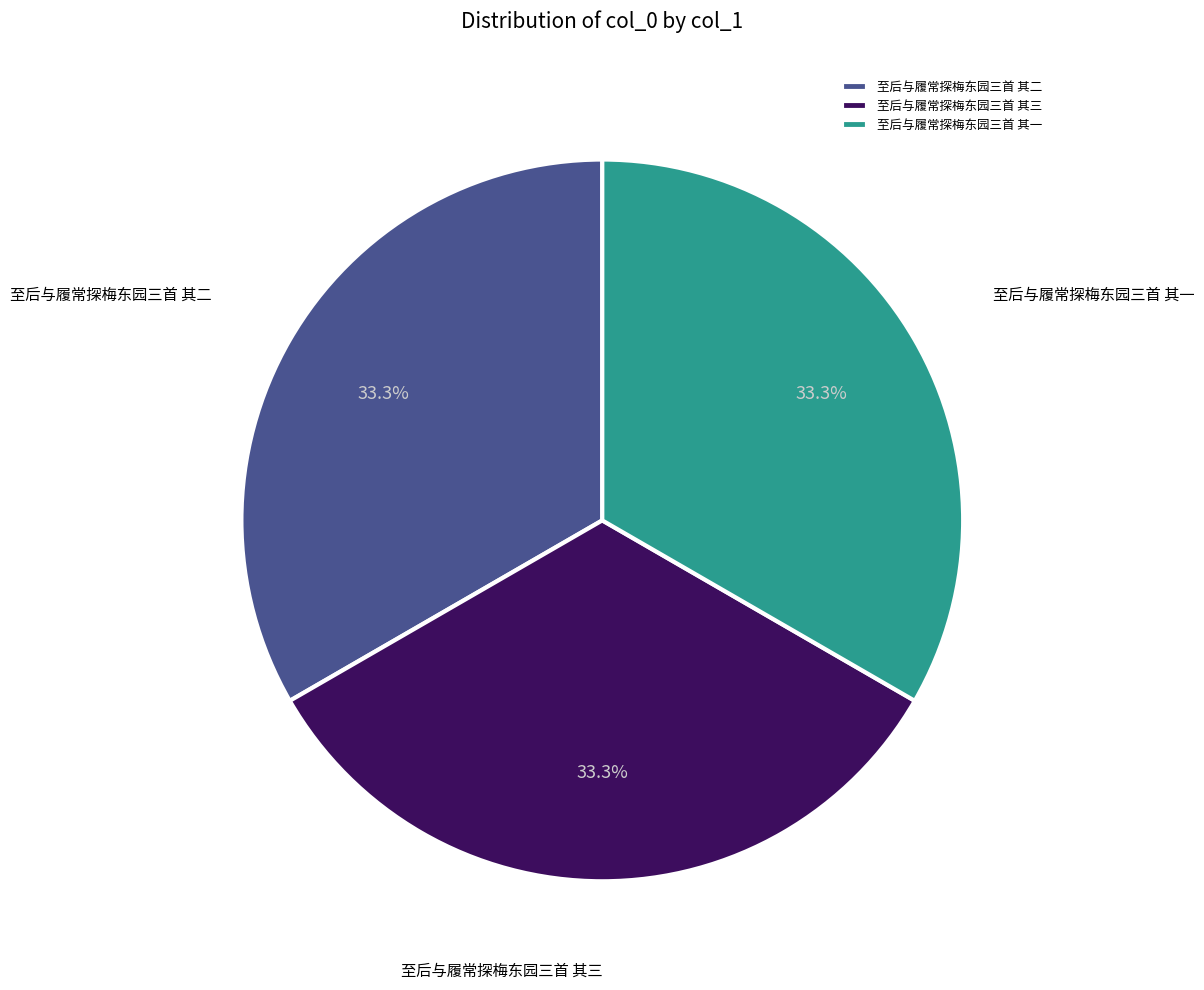

Is it true that 至后与履常探梅东园三首 其二 is 33% of the pie?

True